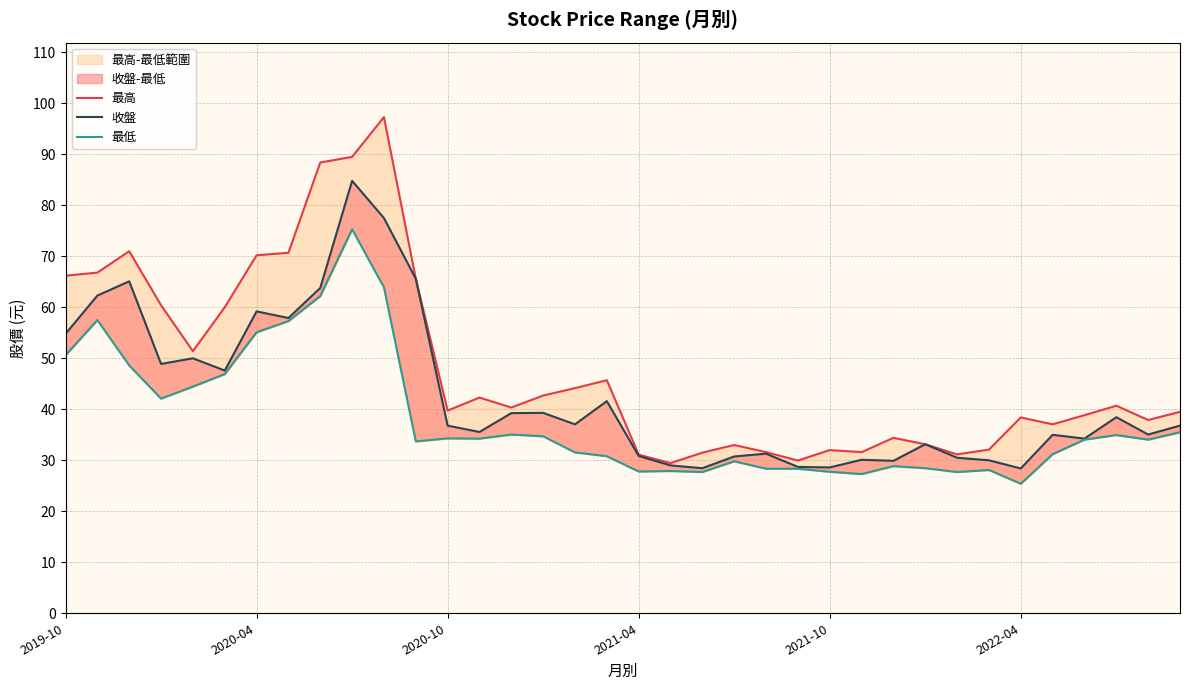

At which label does 最低 first exceed 34?

2019-10